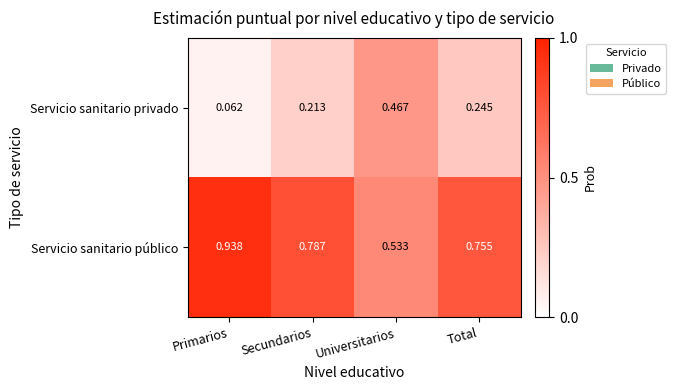

At which category does the chart reach its peak across all series?

Primarios